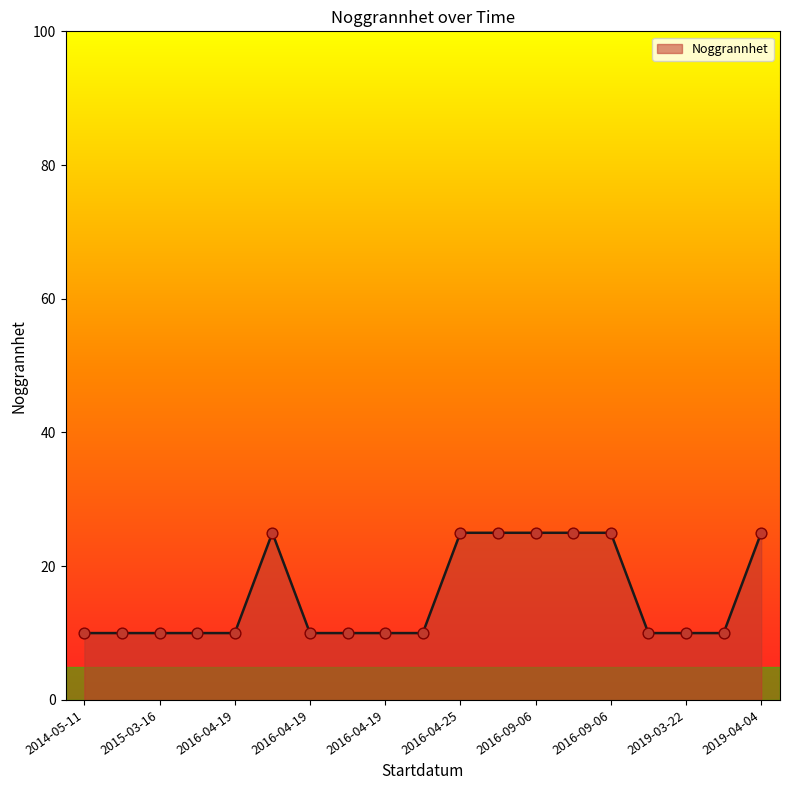

What is the maximum value shown in the chart?

25